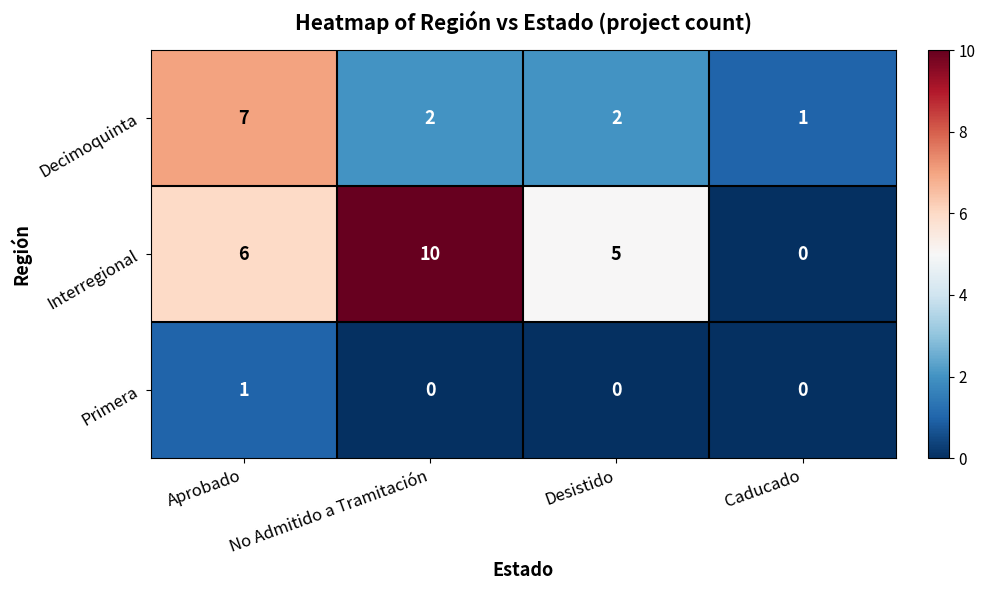

At how many categories does at least one series exceed 0?

4